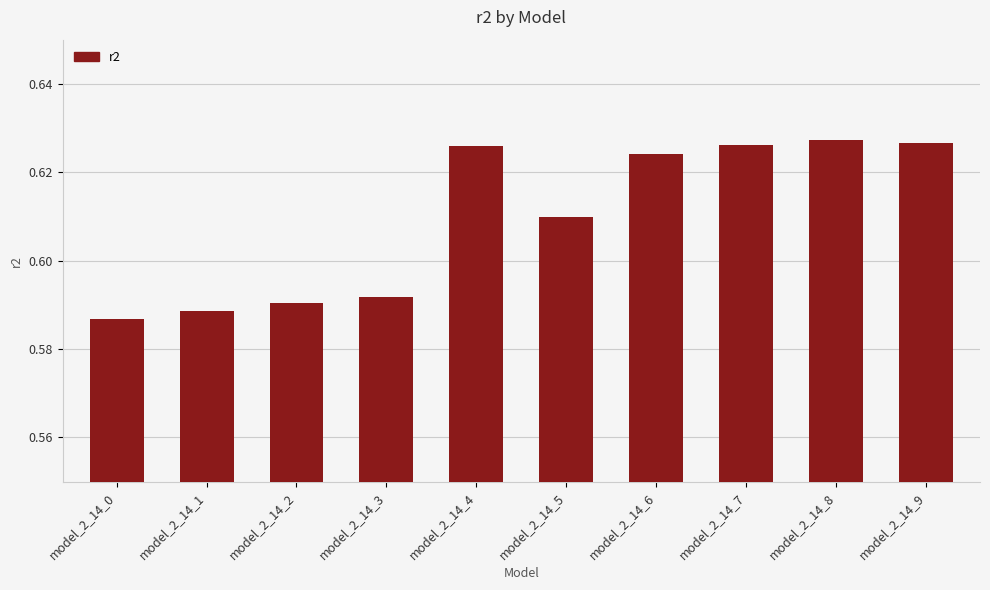

Which has a higher value, model_2_14_1 or model_2_14_4?

model_2_14_4